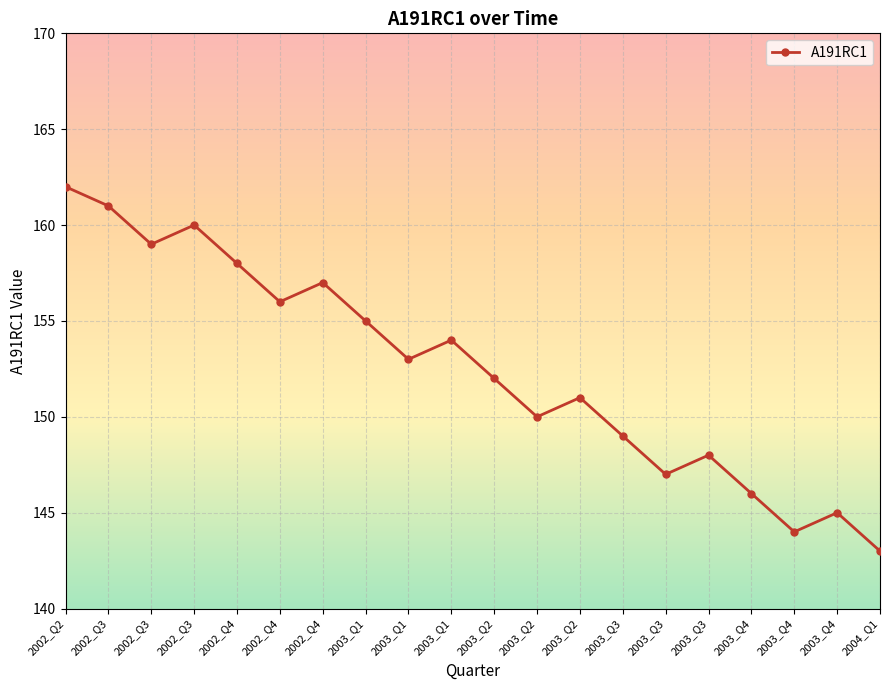

What is the change in value from 2003_Q1 to 2003_Q3?

-6